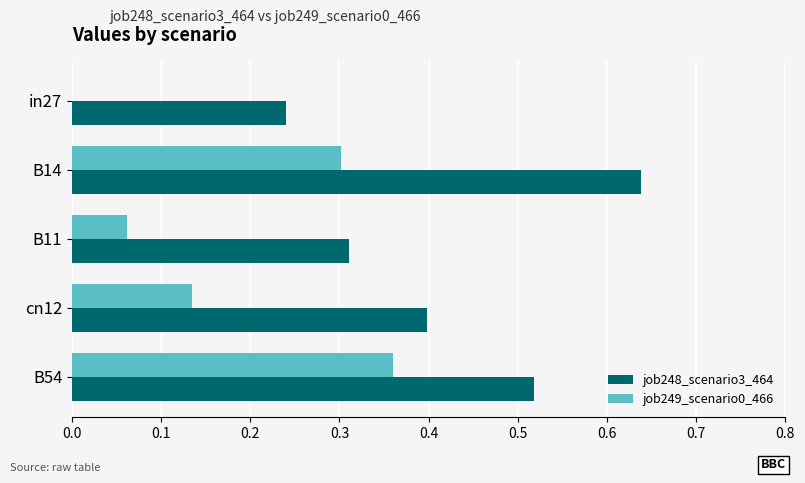

How many job249_scenario0_466 values are between 0 and 1?

5